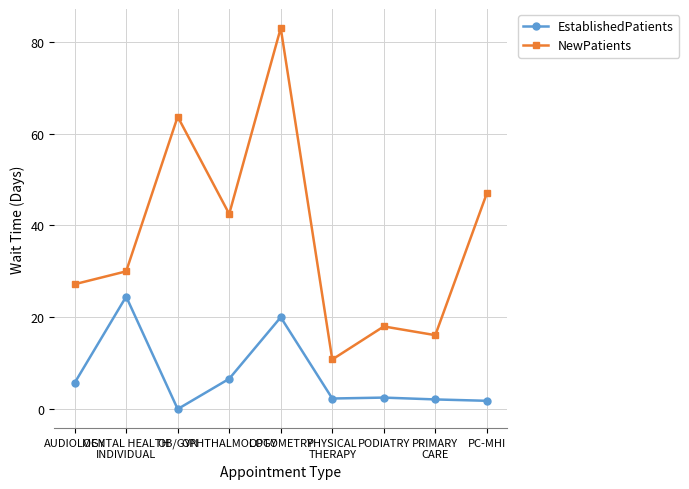

Which series has the largest range (max minus min)?

NewPatients